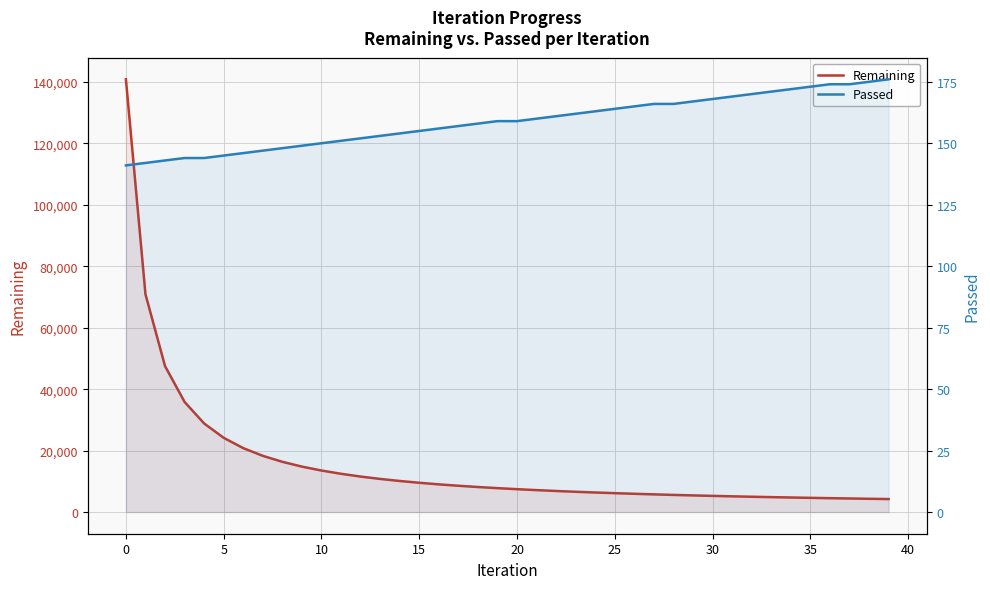

What is the label of the 34th point from the left?

33